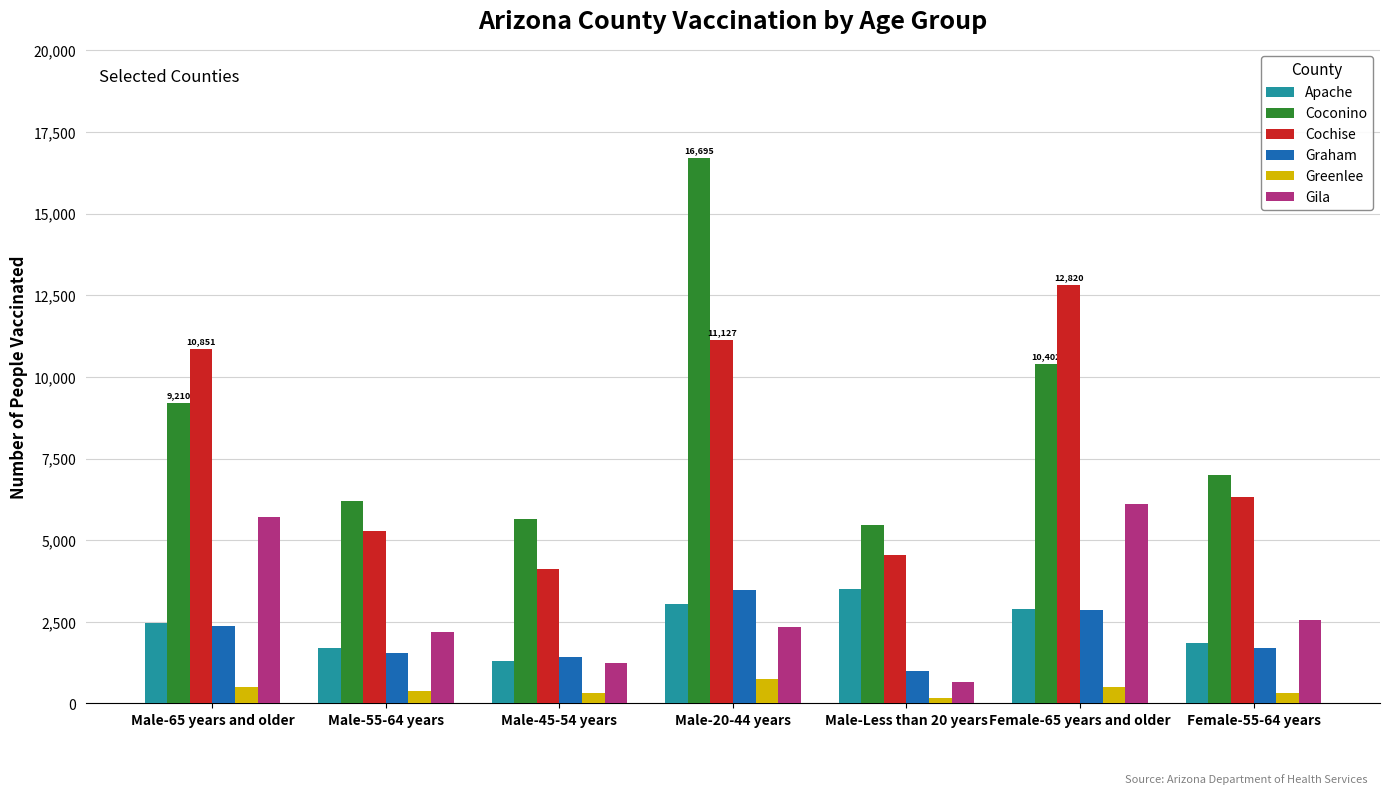

Between Male-20-44 years and Female-65 years and older, which series saw the biggest shift?

Coconino